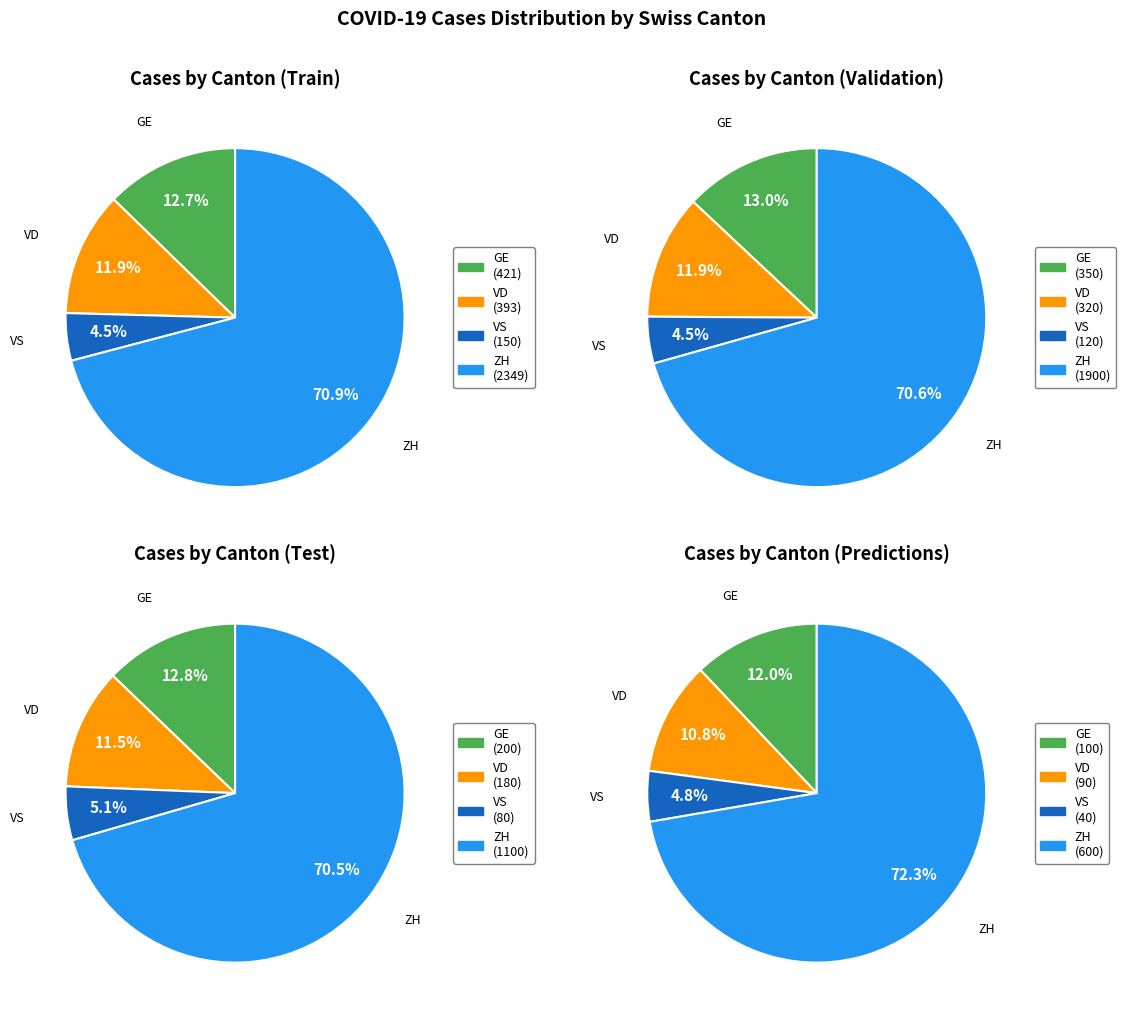

Does 26 account for over 50% of the chart?

No